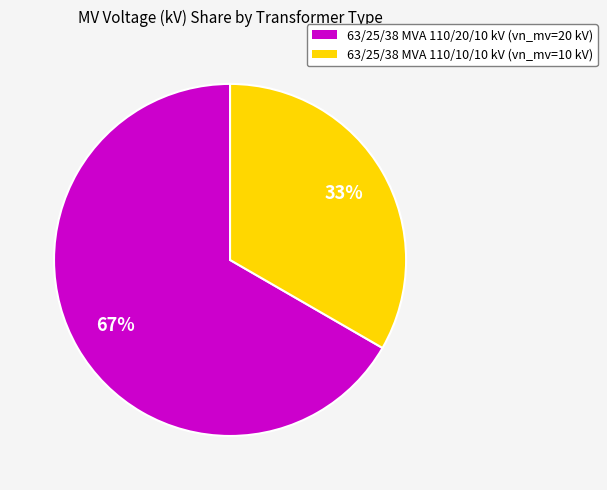

What is the smallest slice in the pie chart?

63/25/38 MVA 110/10/10 kV